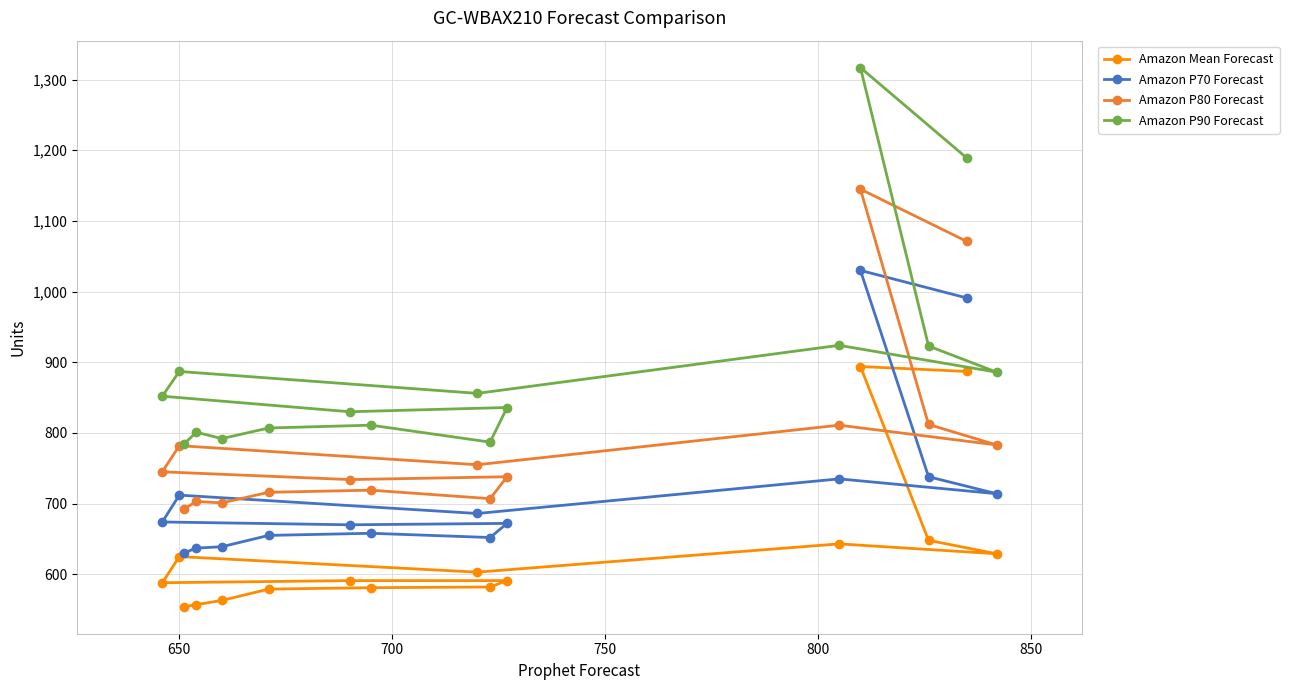

What is the maximum value for Amazon Mean Forecast?

894